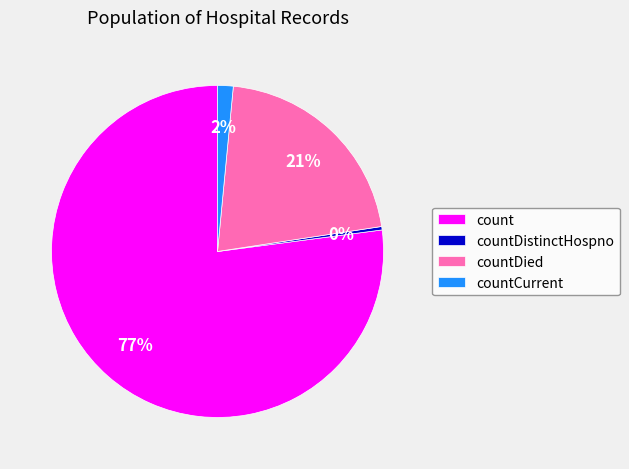

How many segments does this pie chart have?

4